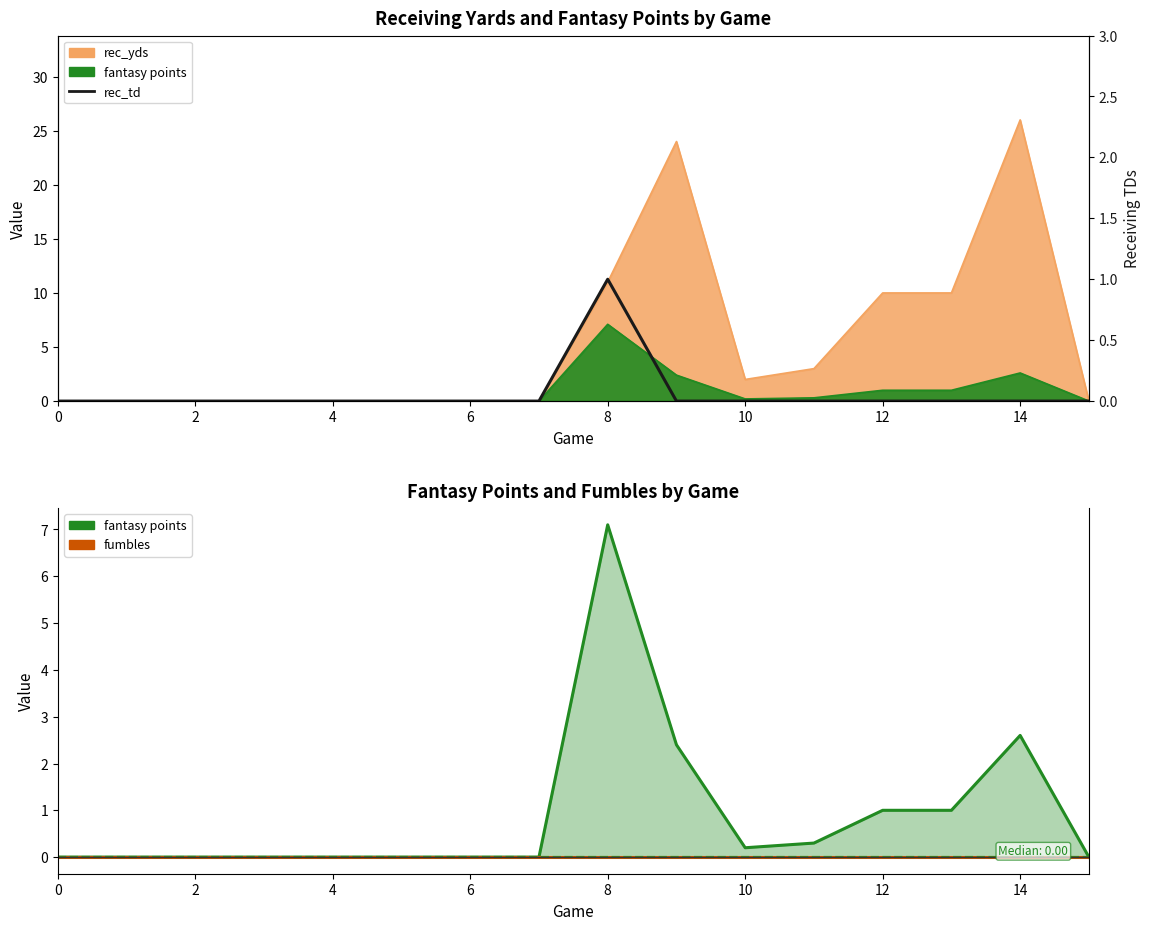

The fumbles series shows 0.0 at 14. True or false?

True